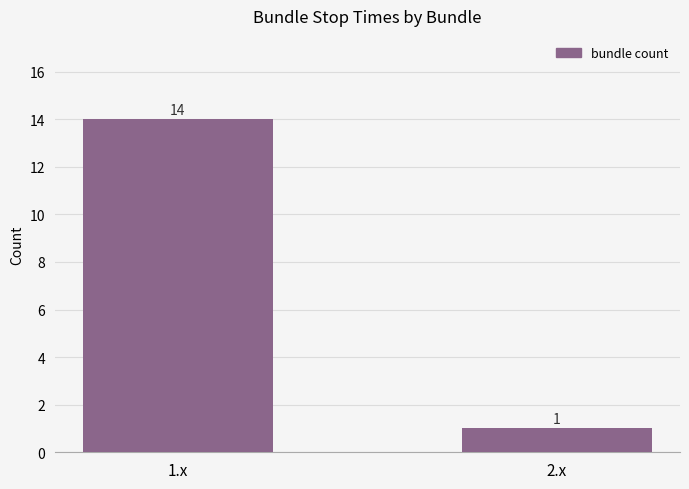

What is the sum of the values at 2.x and 1.x?

15